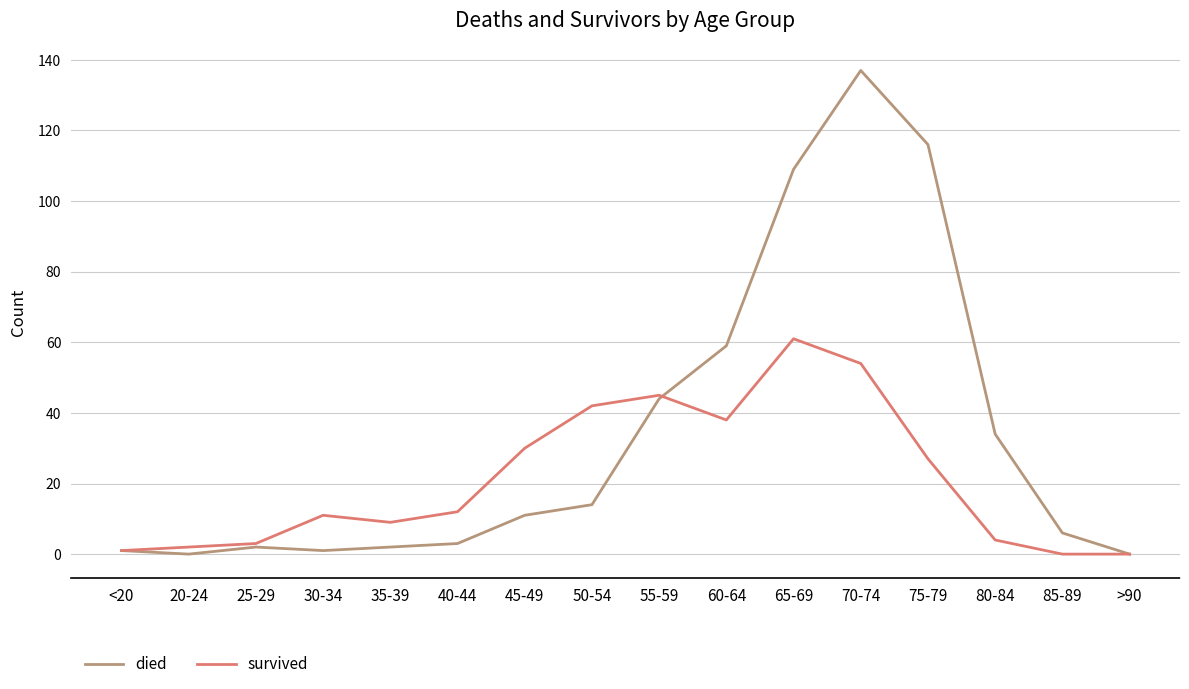

Is it true that survived equals 66 at 50-54?

False